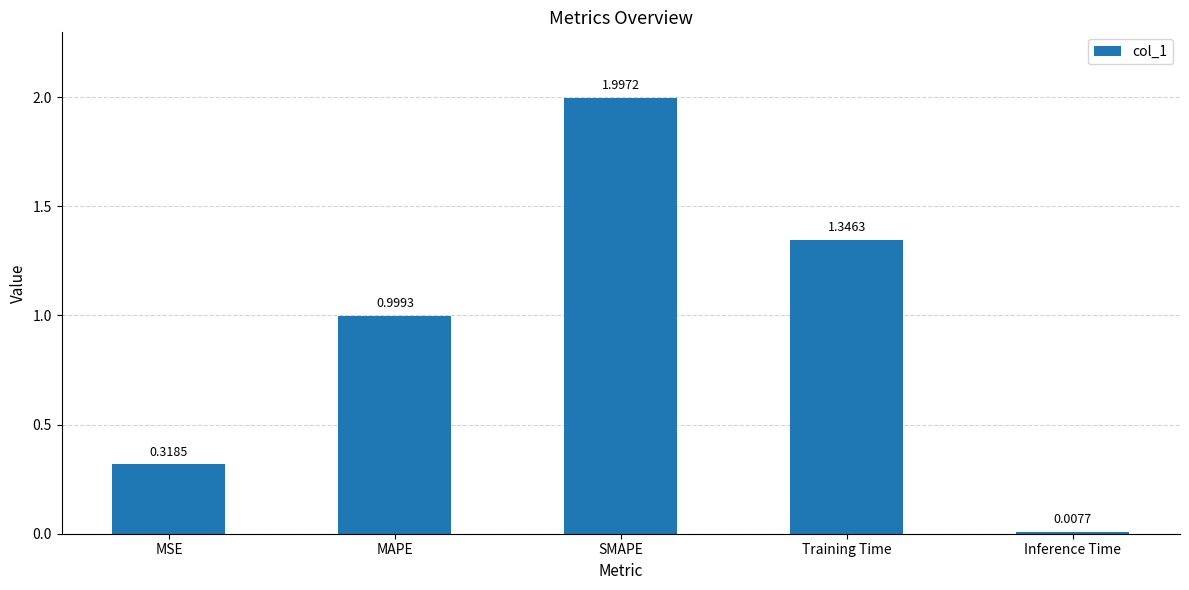

How many bars are there in total?

5